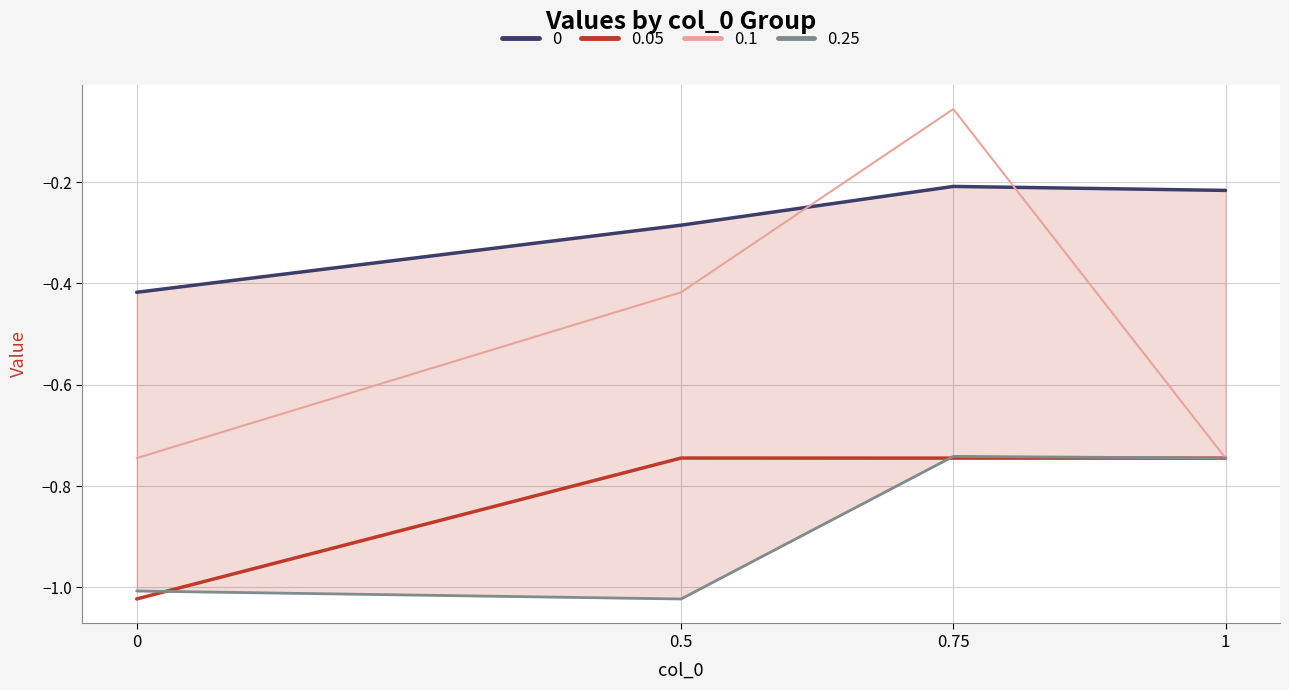

Which series ends up on top after the final intersection of 0.1 and 0.25?

0.25